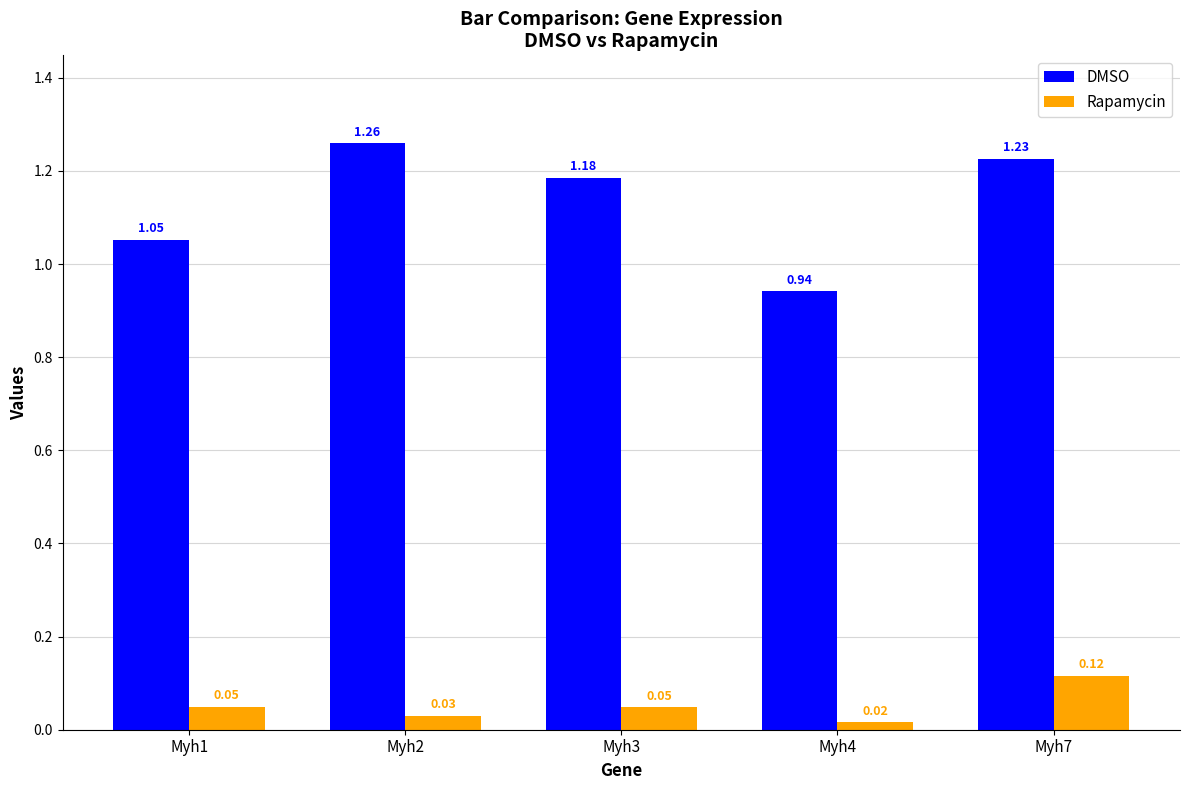

What are all the series names shown in the legend?

DMSO, Rapamycin